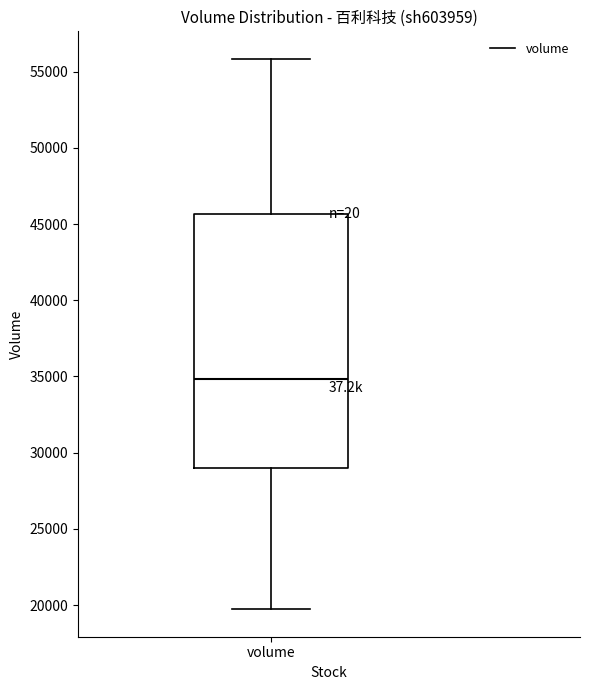

Read this box plot against the y-axis: the position of the median line, the range covered by the box, and the ends of both whiskers. The values are not printed on the chart, so give them approximately, as read against the axis.

median 35000, box 29000 to 45500, whiskers 19500 to 56000